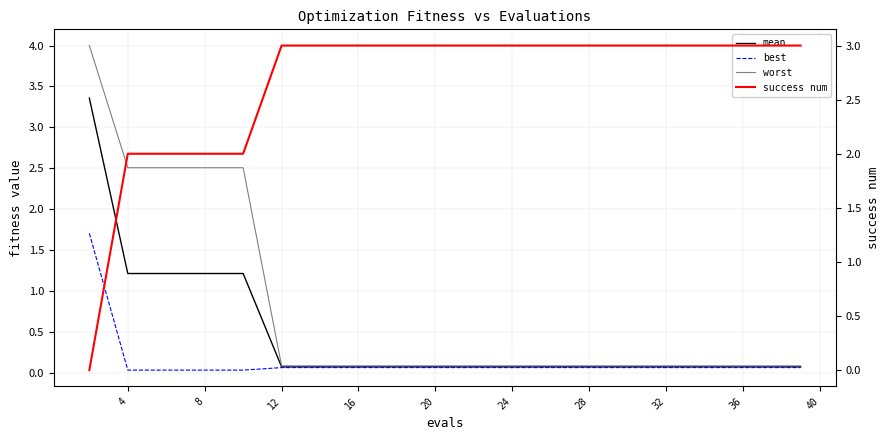

Which series has the widest spread of values?

worst